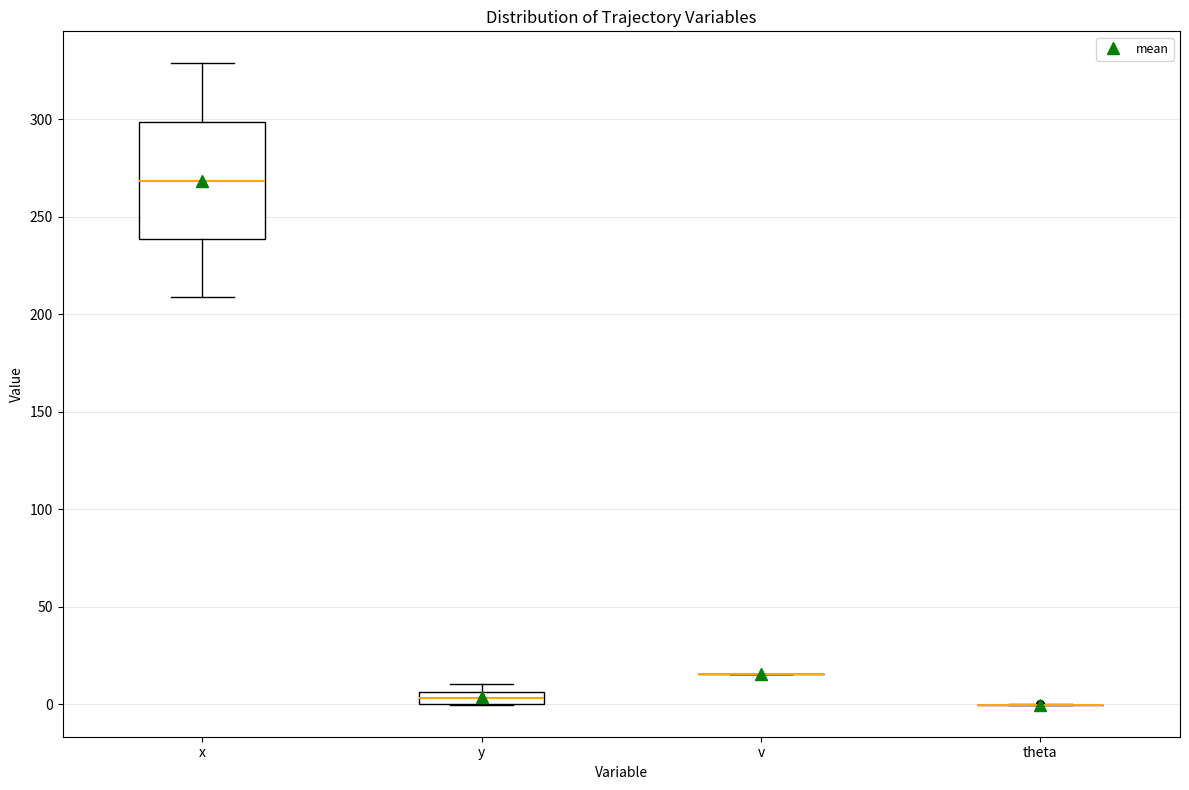

Where is the upper edge of the box for x on the y-axis? The values are not printed on the chart, so give them approximately, as read against the axis.

300